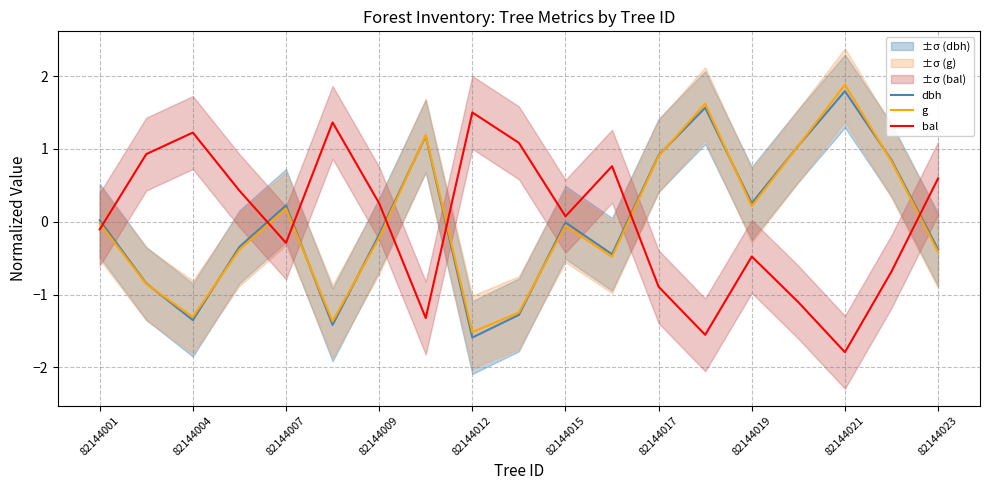

Read the g value at 17.

0.8